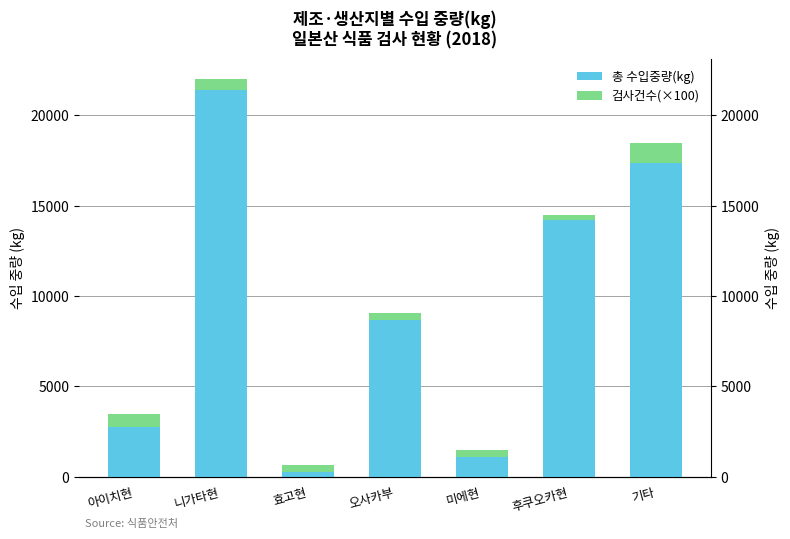

Rank the categories by 총 수입중량(kg) value from lowest to highest.

효고현, 미에현, 아이치현, 오사카부, 후쿠오카현, 기타, 니가타현